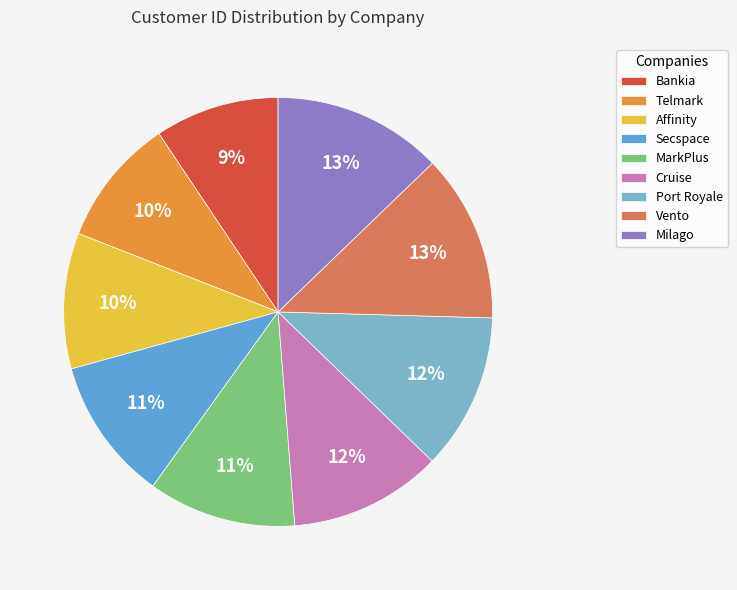

Approximately how many times larger is the value at Secspace compared to Telmark?

1.1